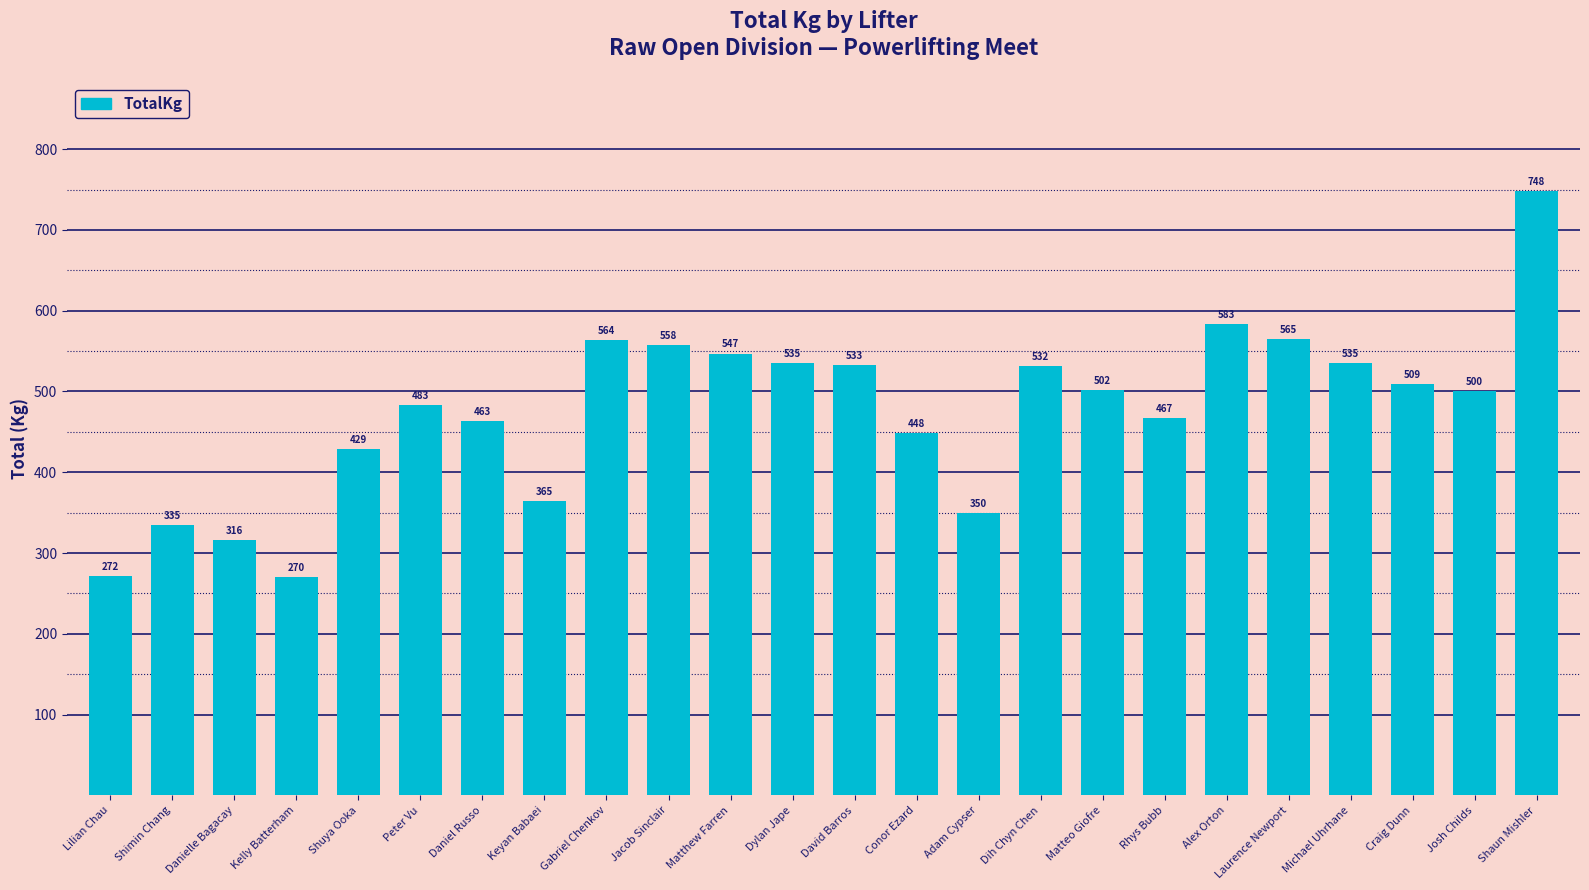

What is the smallest value displayed?

270